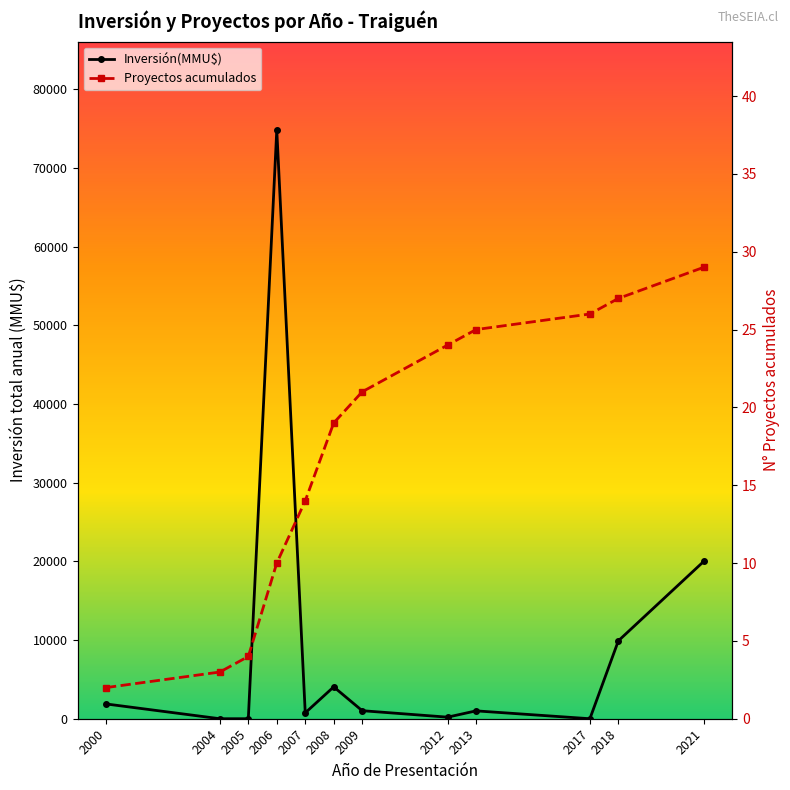

After their last crossing, which series has the higher values: Inversión(MMU$) or Proyectos acumulados?

Inversión(MMU$)